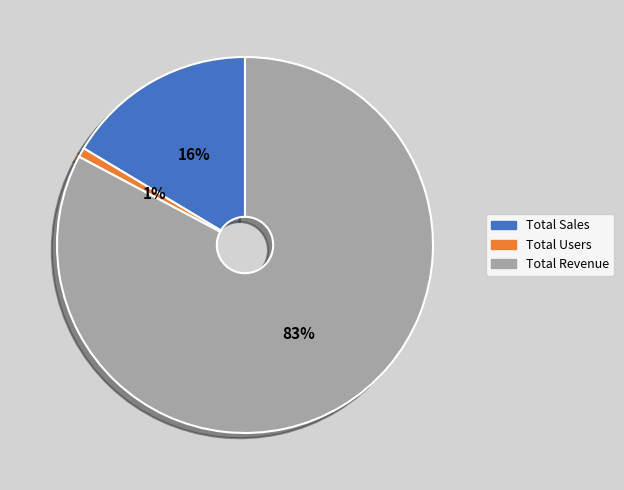

Which slice is the smallest?

Total Users